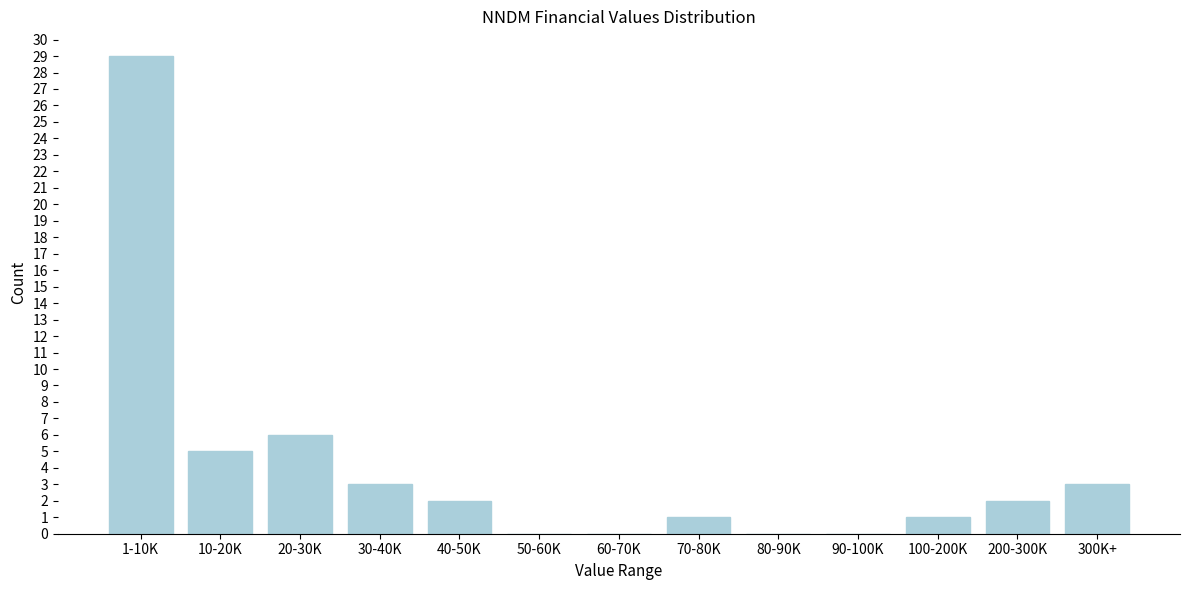

Reading left to right, extract all data points from this chart.

1-10K=29	10-20K=5	20-30K=6	30-40K=3	40-50K=2	50-60K=0	60-70K=0	70-80K=1	80-90K=0	90-100K=0	100-200K=1	200-300K=2	300K+=3